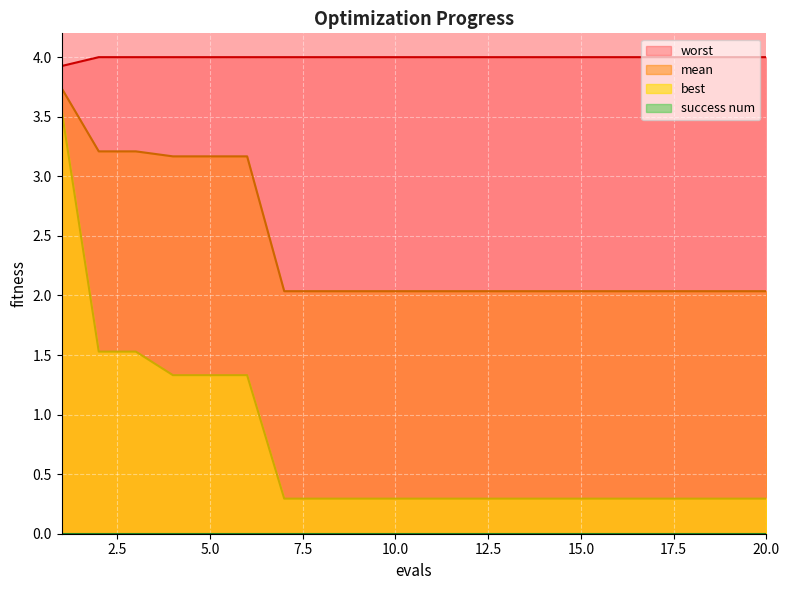

At which category is the sum across all series the highest?

1